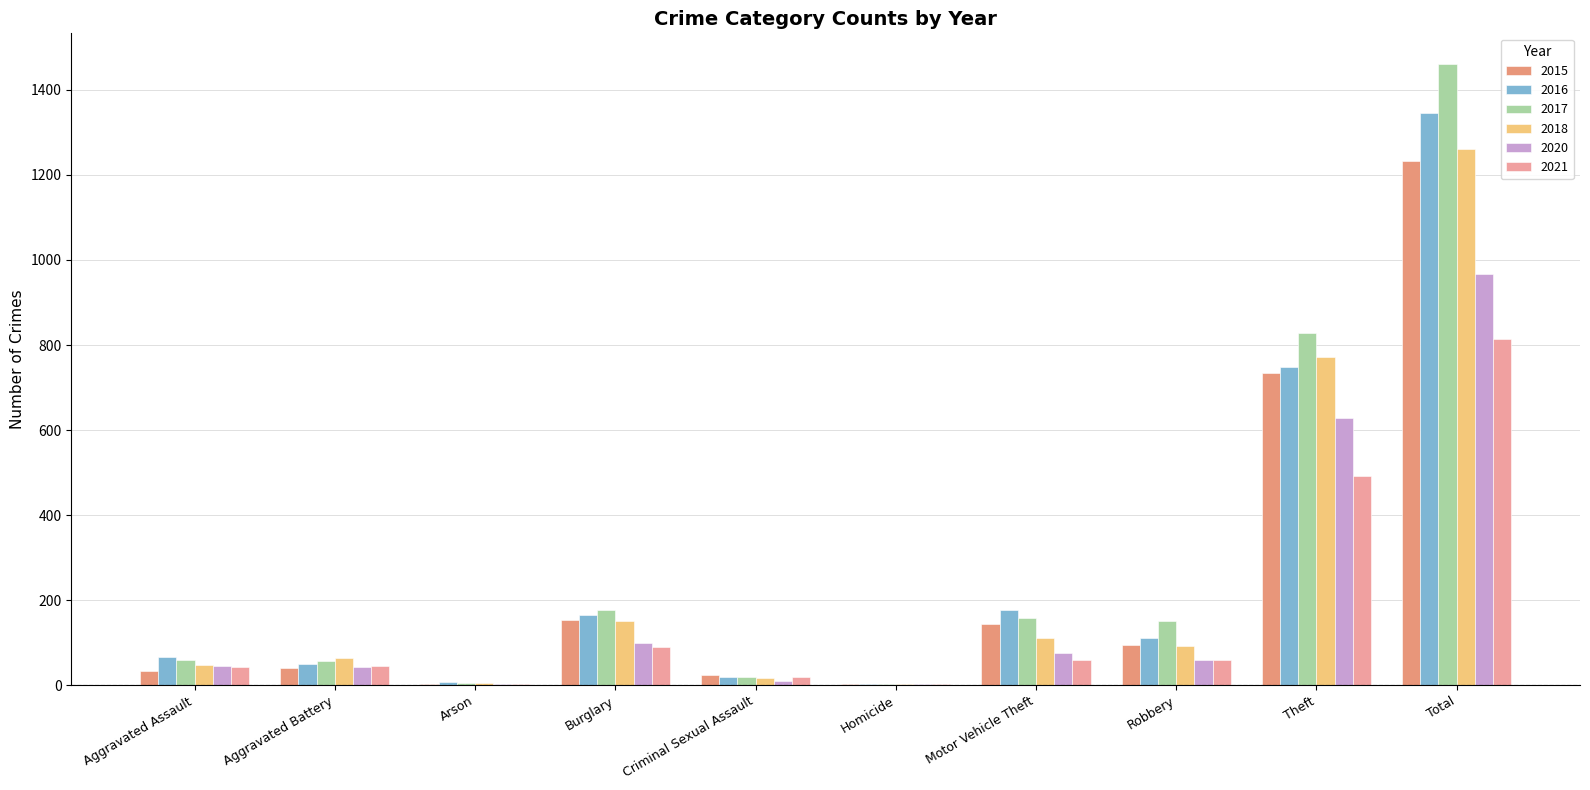

What are all the series names shown in the legend?

2015, 2016, 2017, 2018, 2020, 2021